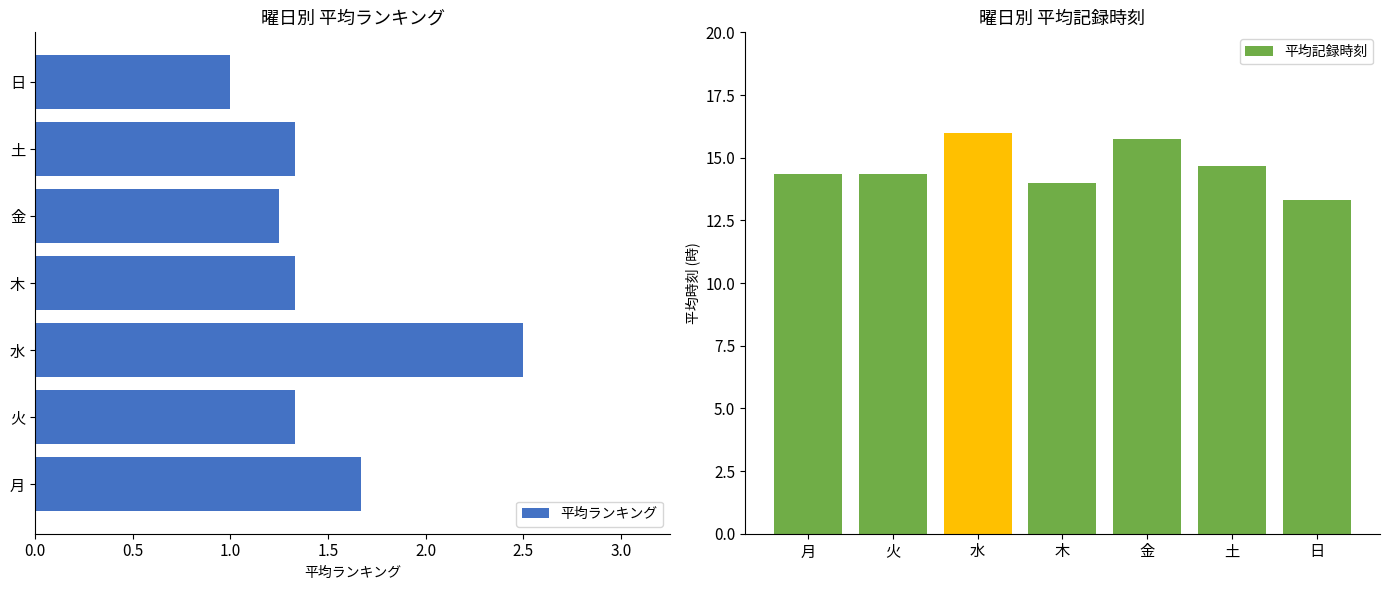

Reading left to right, what are all the values shown in this chart?

平均ランキング: 1.7	1.3	2.5	1.3	1.2	1.3	1.0
平均記録時刻: 14.3	14.3	16.0	14.0	15.8	14.7	13.3